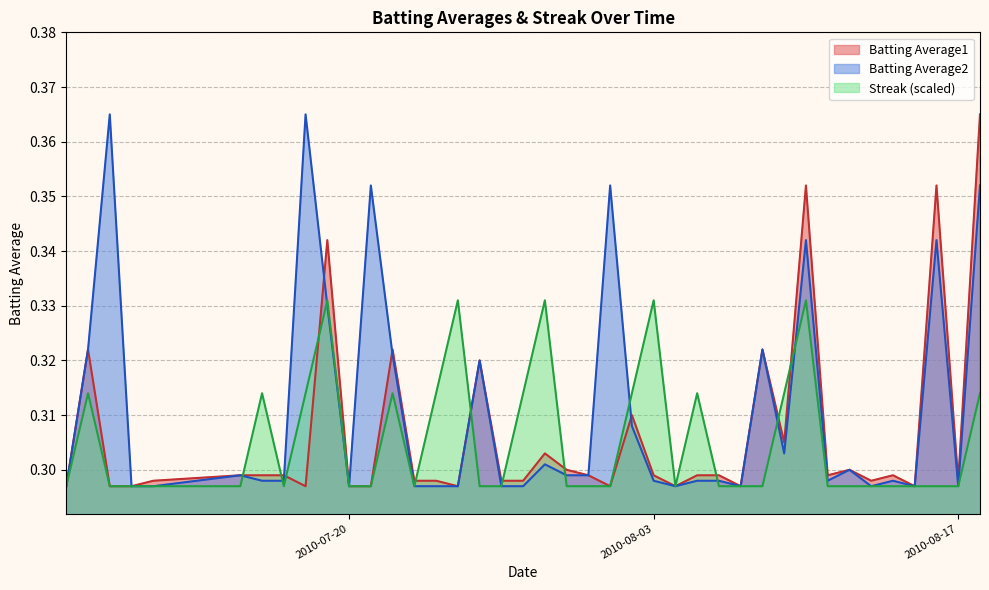

Rank the series at 2010-08-09 from lowest to highest value.

Batting Average2, Batting Average1, Streak